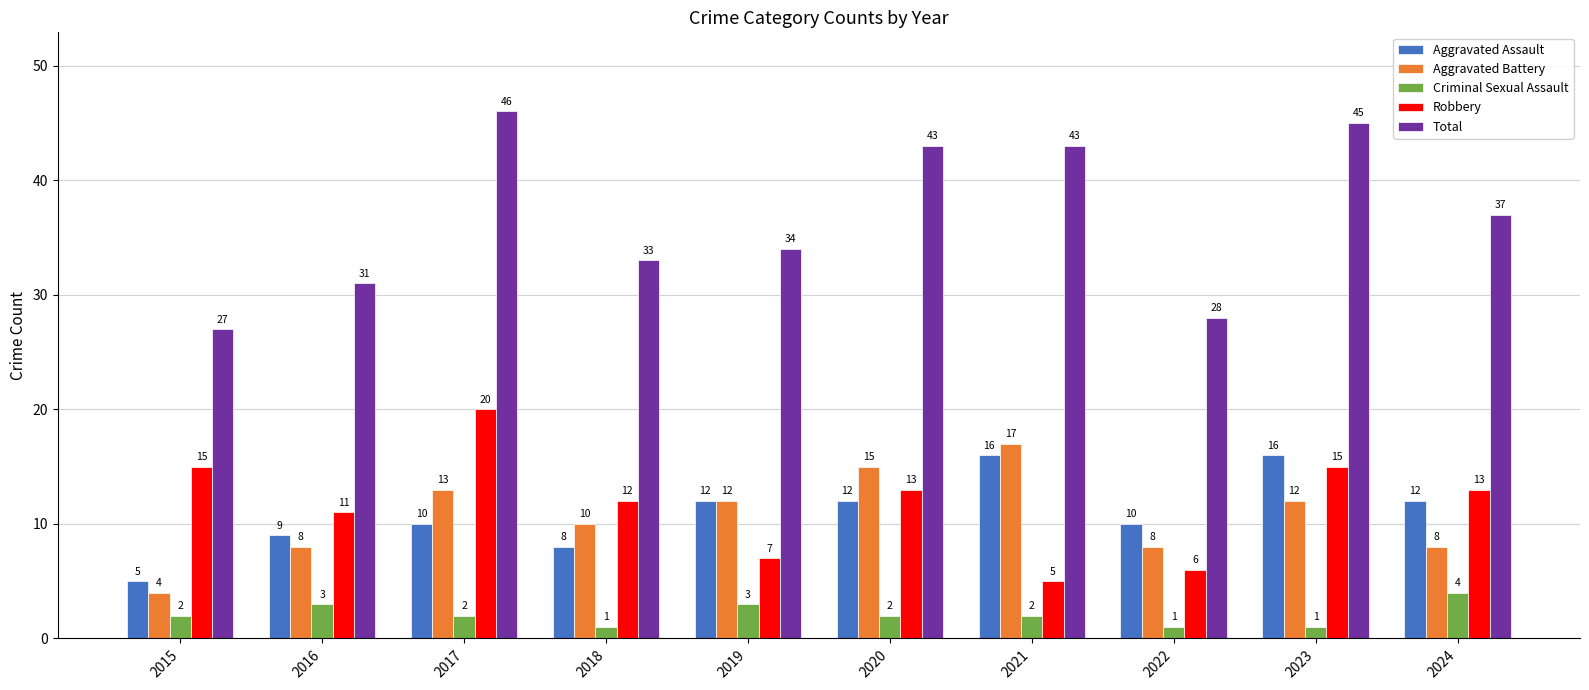

The value of Criminal Sexual Assault at 2021 is 2. True or false?

True